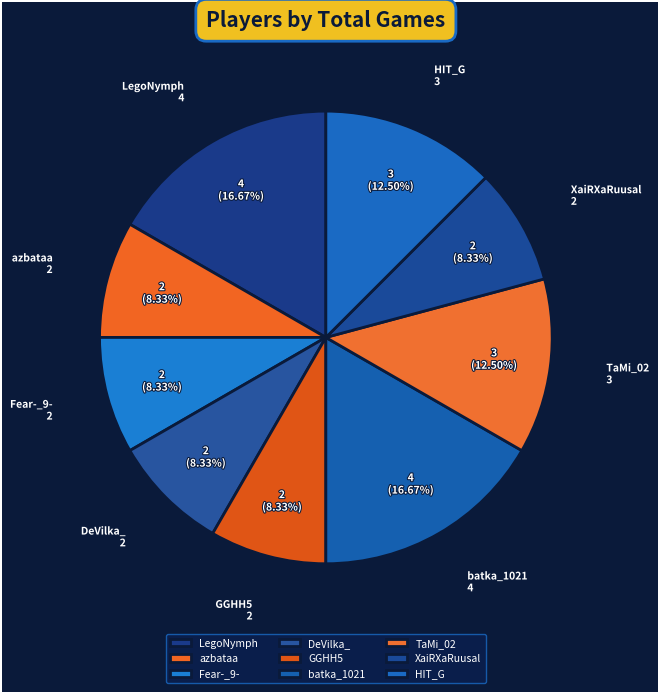

To the nearest percent, what percentage of the pie is GGHH5?

8%